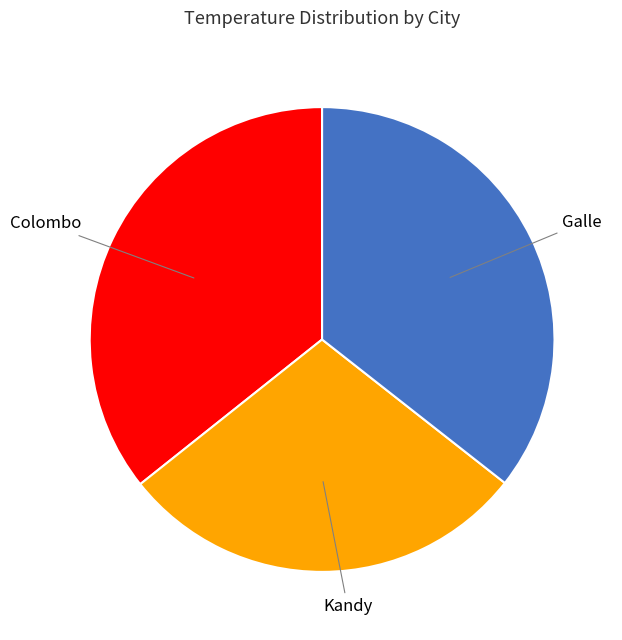

The Colombo slice represents 45% of the pie. True or false?

False